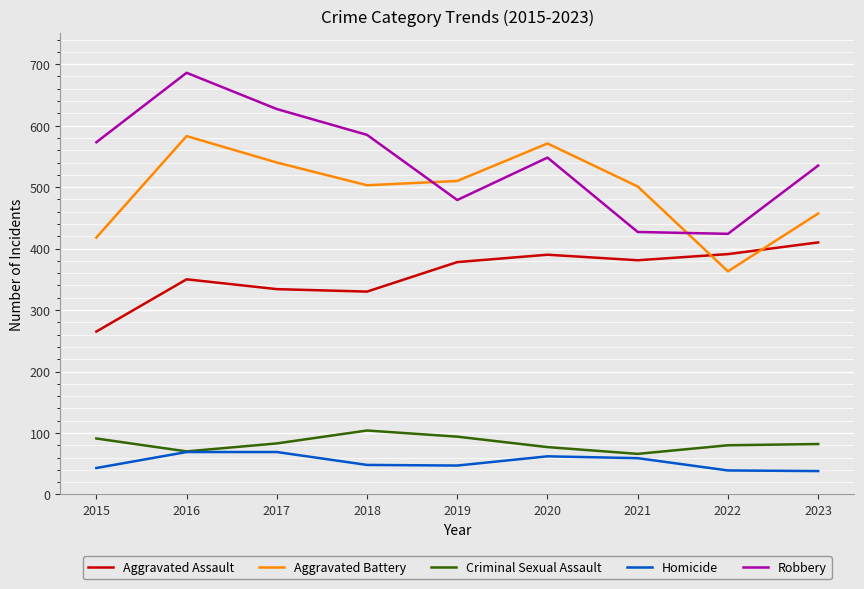

What is the difference between the maximum and second lowest values in the Robbery series?

259